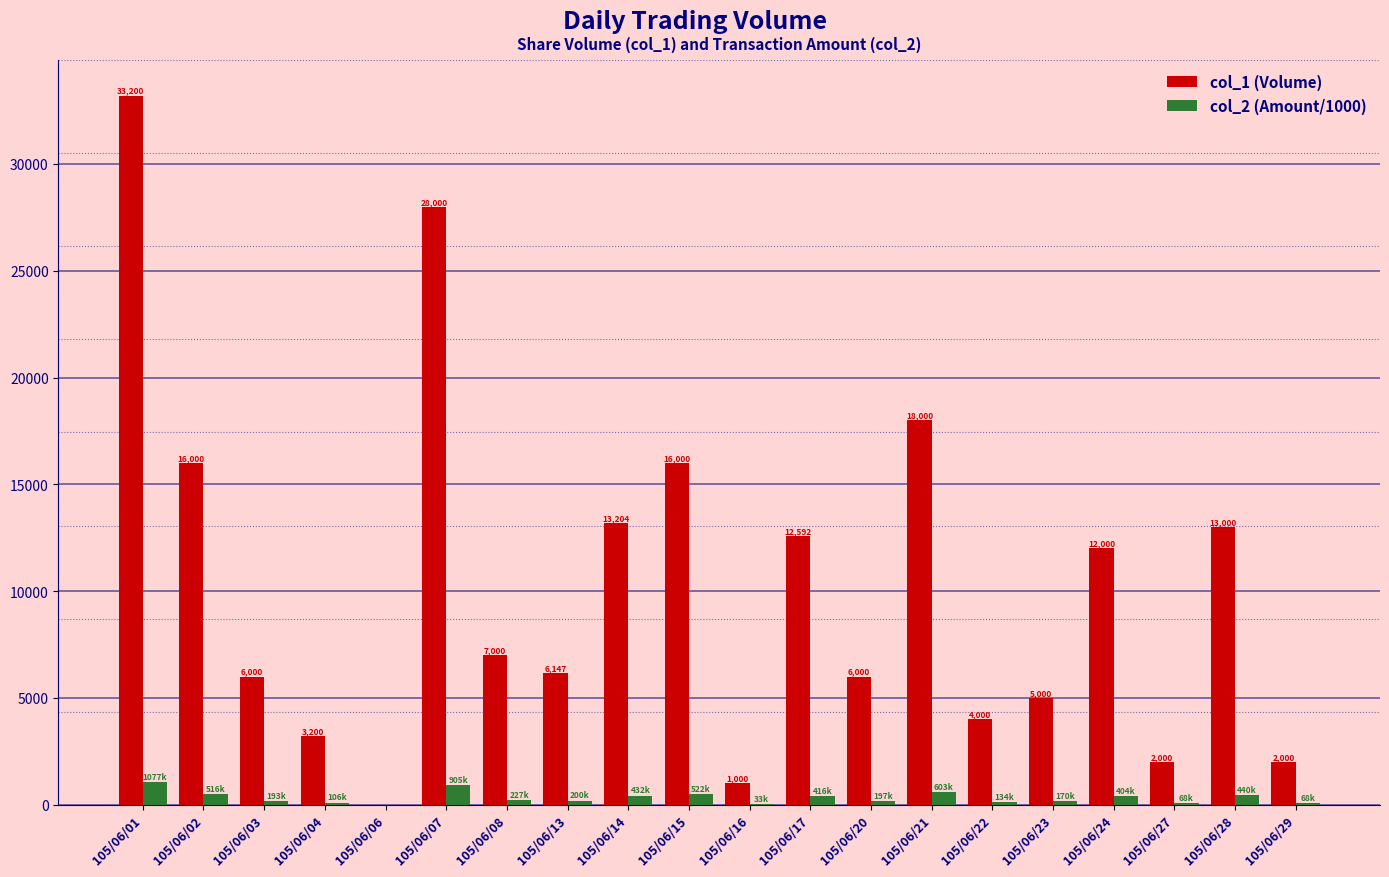

At which category is the sum across all series the highest?

105/06/01